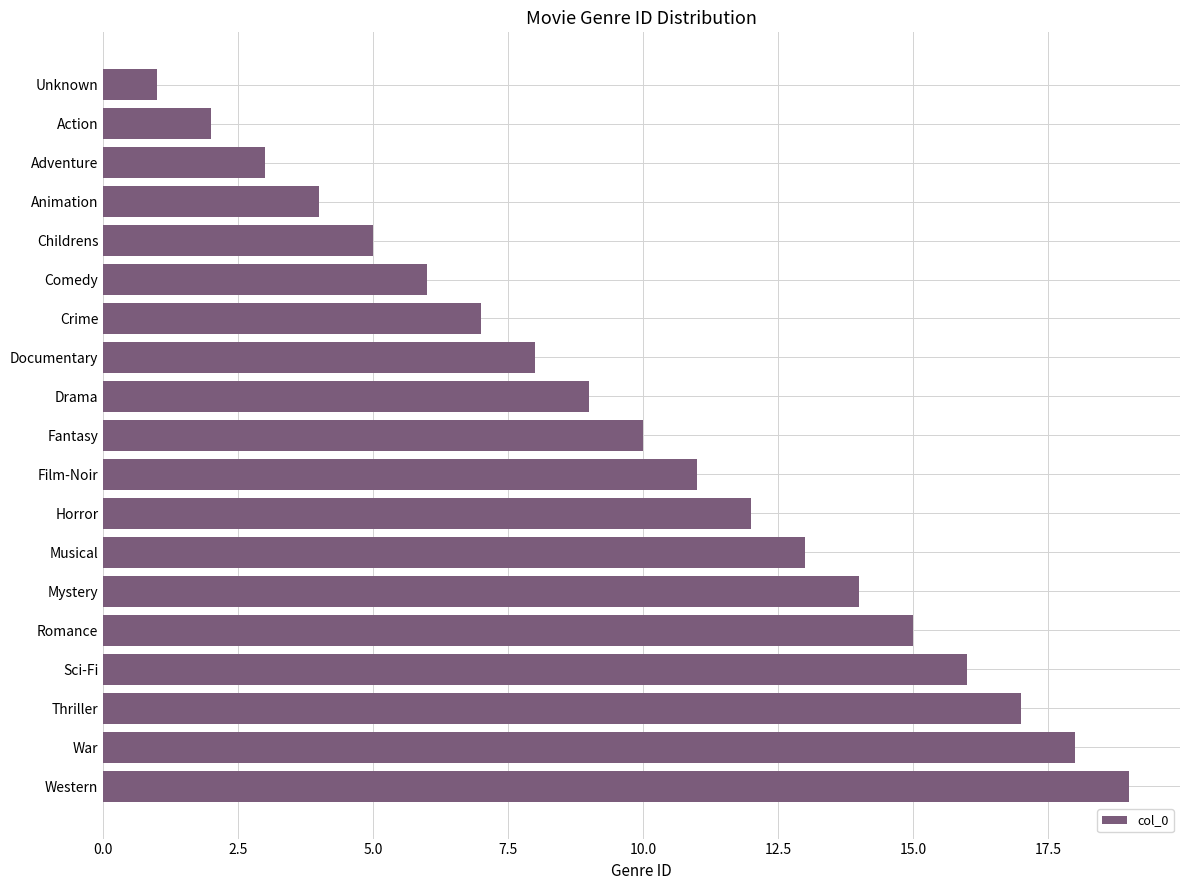

What is the average value?

10